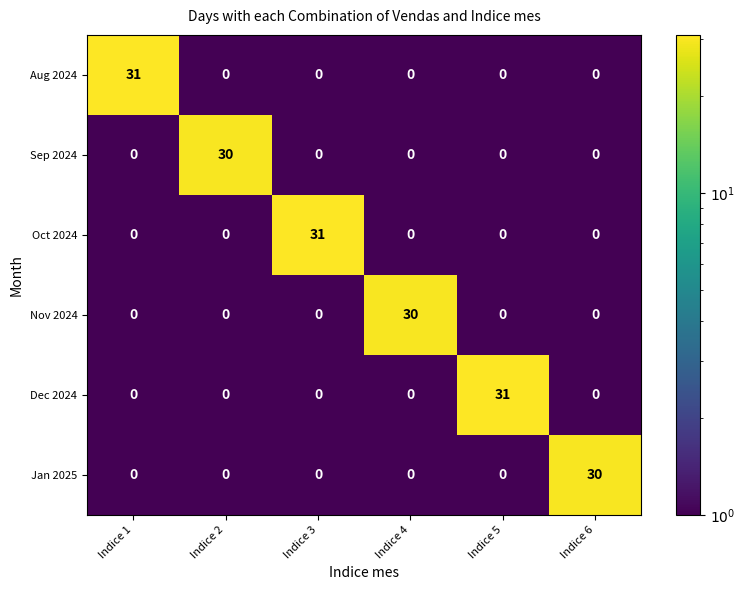

The value of Jan 2025 at Indice 5 is 11. True or false?

False